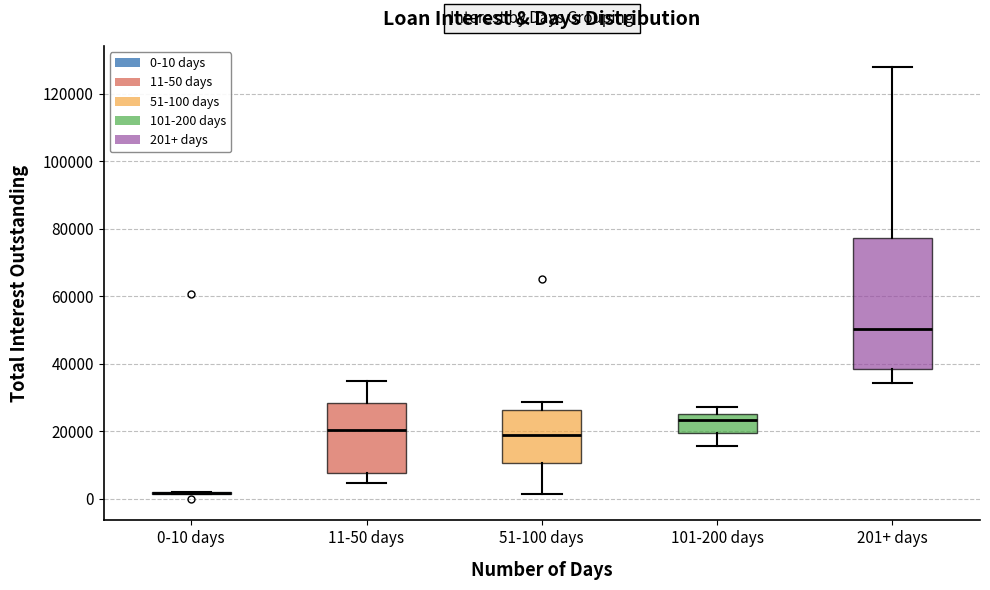

Reading left to right, transcribe this box plot: for each box, give where its median line is, the range the box spans, and where its two whiskers end, as read against the y-axis. The values are not printed on the chart, so give them approximately, as read against the axis.

0-10 days: box collapsed to a line at 2000, whiskers 2000 to 2000
11-50 days: median 20000, box 8000 to 28000, whiskers 4000 to 34000
51-100 days: median 18000, box 10000 to 26000, whiskers 2000 to 28000
101-200 days: median 24000, box 20000 to 26000, whiskers 16000 to 28000
201+ days: median 50000, box 38000 to 78000, whiskers 34000 to 128000